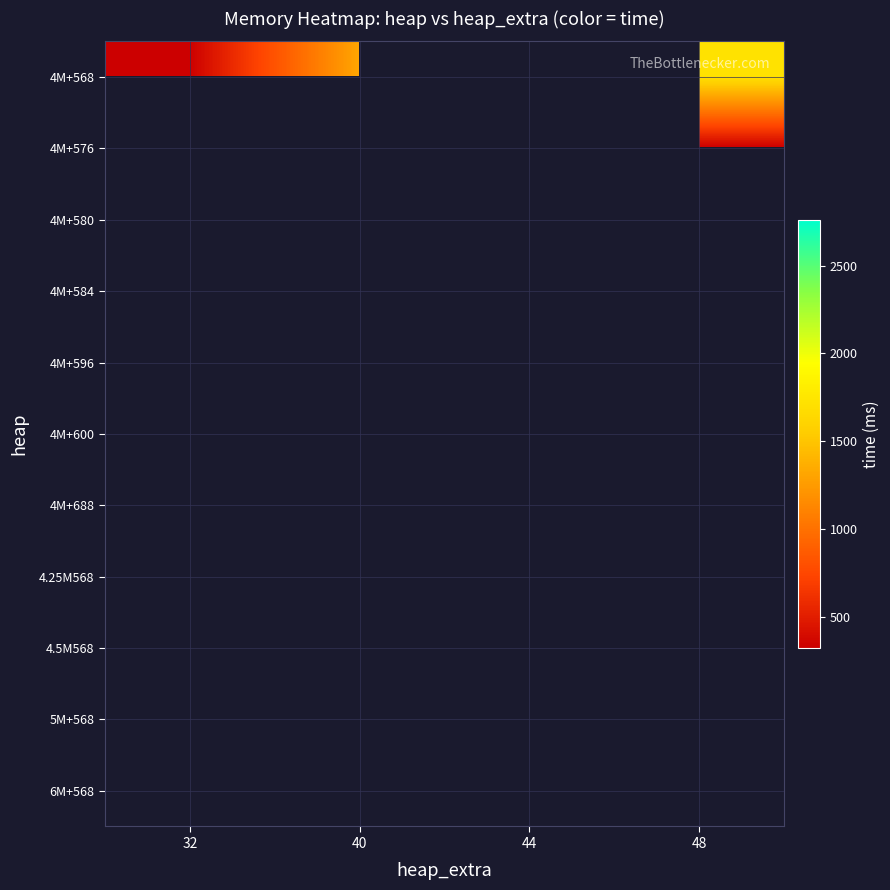

Which category has the lowest value across all series?

32